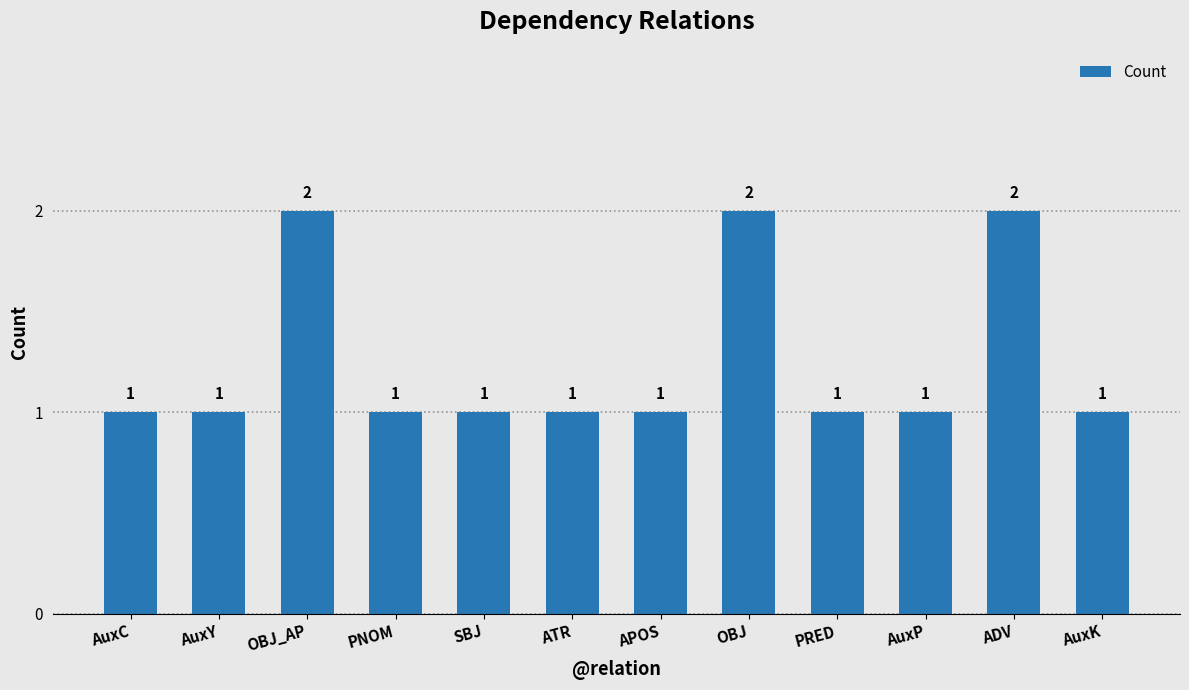

Reading left to right, extract all data points from this chart.

AuxC=1	AuxY=1	OBJ_AP=2	PNOM=1	SBJ=1	ATR=1	APOS=1	OBJ=2	PRED=1	AuxP=1	ADV=2	AuxK=1